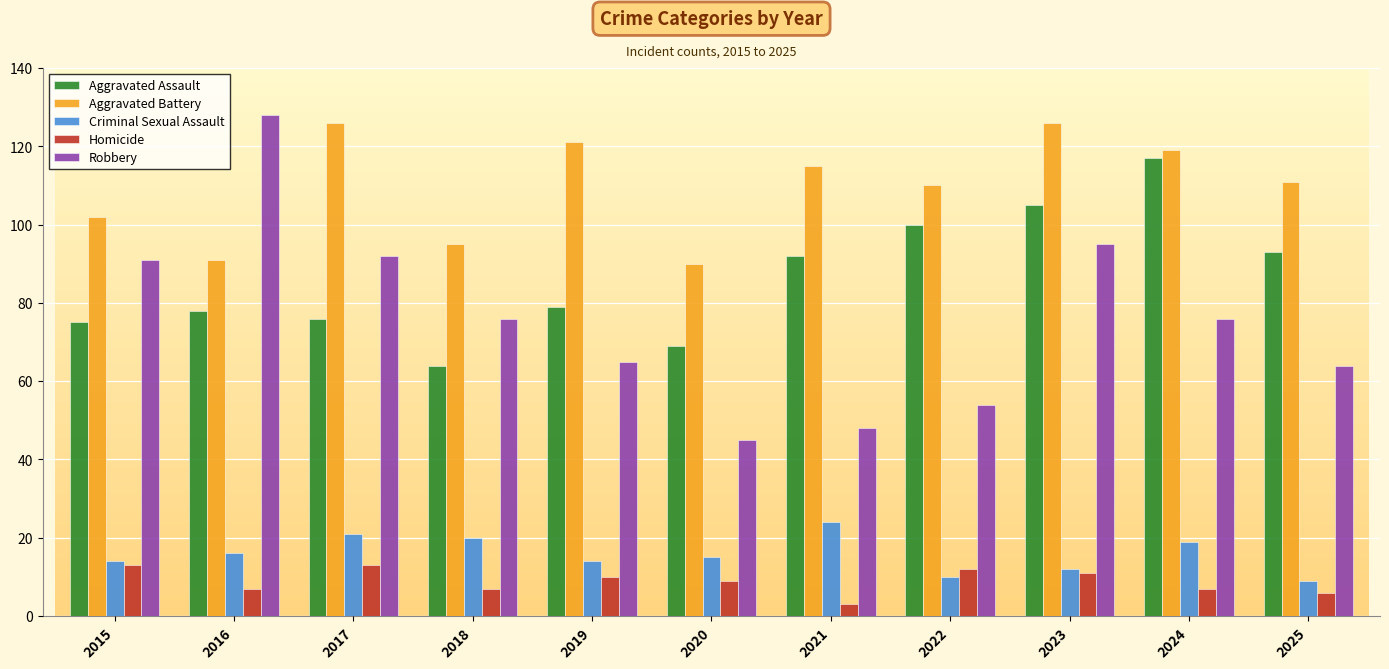

How many data points in Aggravated Assault are less than 79?

5